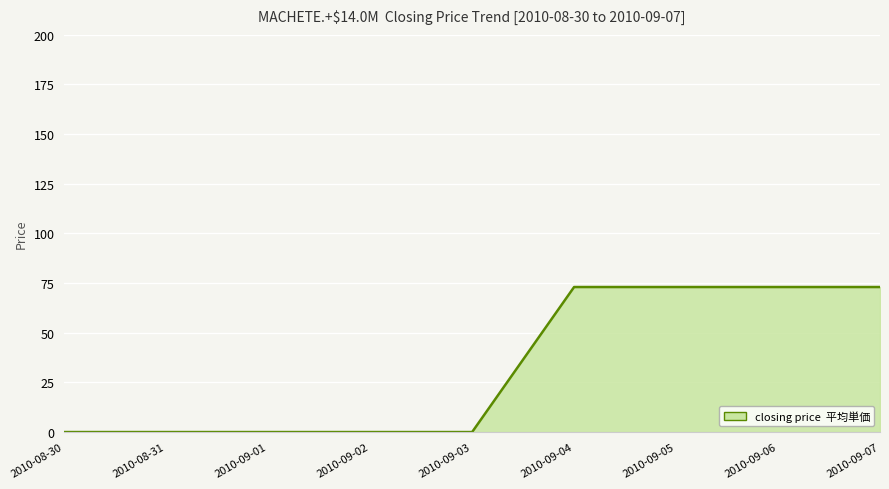

The chart shows a value of 25 at 2010-09-06. True or false?

False